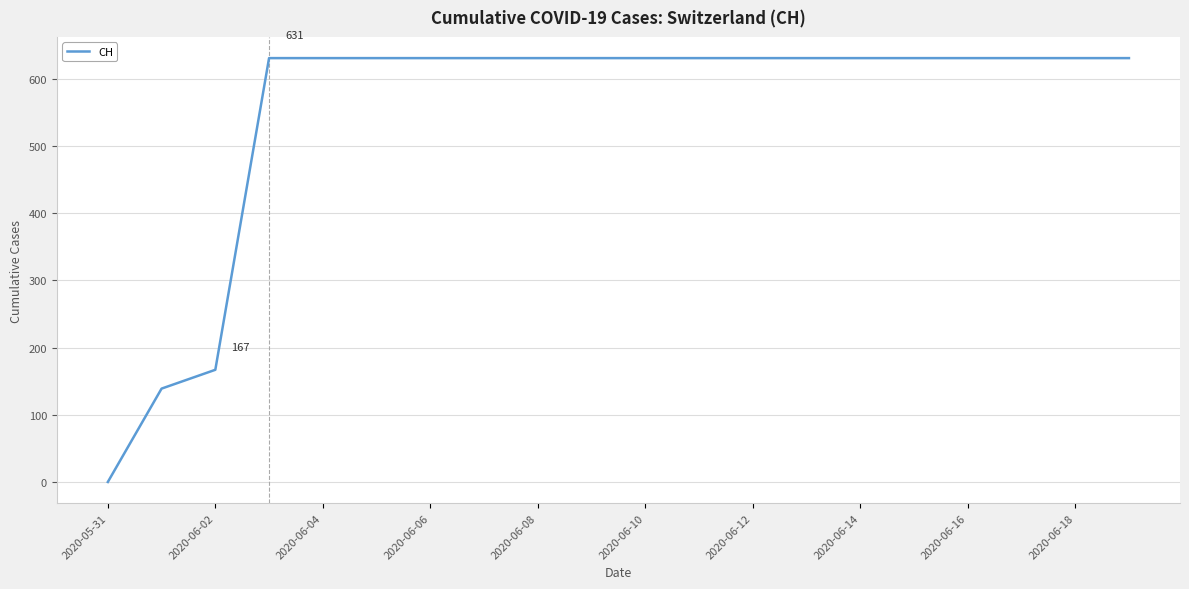

How many lines are shown in the chart?

1